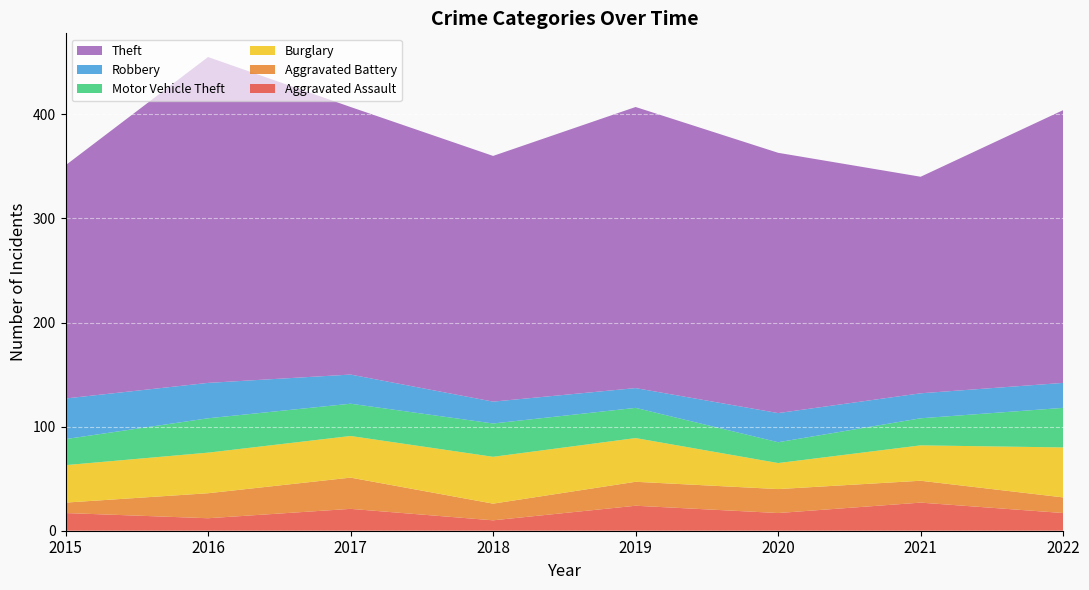

Reading left to right, what are all the values shown in this chart?

Aggravated Assault: 2015=17	2016=12	2017=21	2018=10	2019=24	2020=17	2021=27	2022=17
Aggravated Battery: 2015=10	2016=24	2017=30	2018=16	2019=23	2020=23	2021=21	2022=15
Burglary: 2015=36	2016=39	2017=40	2018=45	2019=42	2020=25	2021=34	2022=48
Motor Vehicle Theft: 2015=25	2016=33	2017=31	2018=32	2019=29	2020=20	2021=26	2022=38
Robbery: 2015=39	2016=34	2017=28	2018=21	2019=19	2020=28	2021=24	2022=24
Theft: 2015=224	2016=313	2017=257	2018=236	2019=270	2020=250	2021=208	2022=262